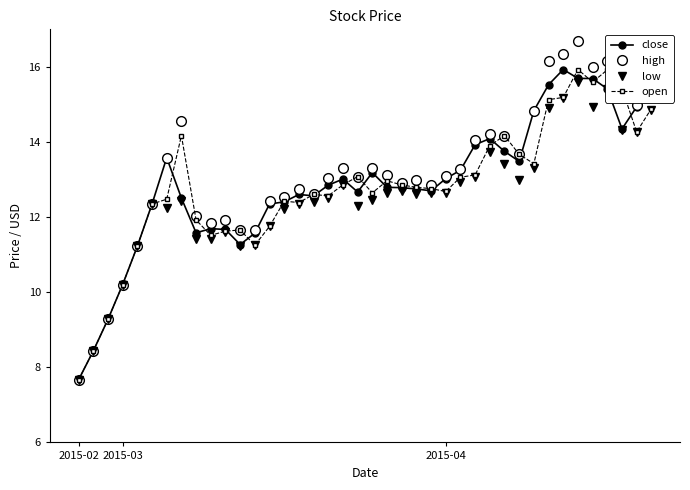

What is the value of the high point at the 12th from the left?

11.7